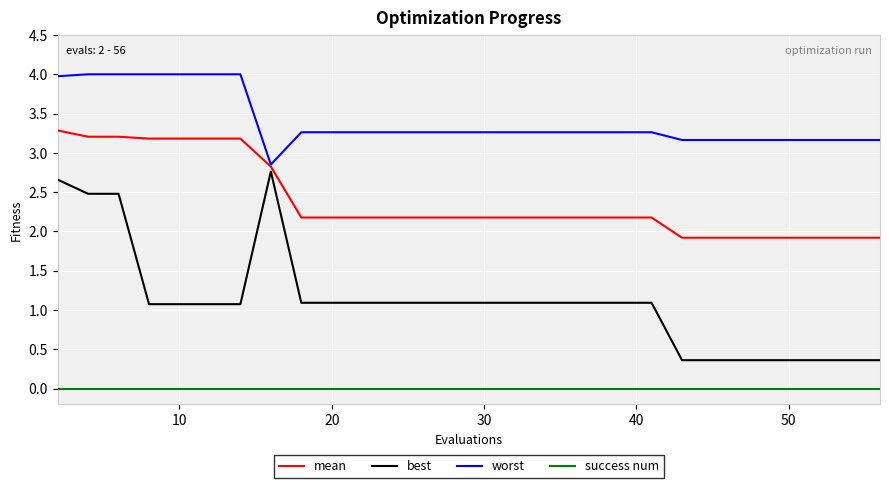

At how many categories does at least one series exceed 3?

29